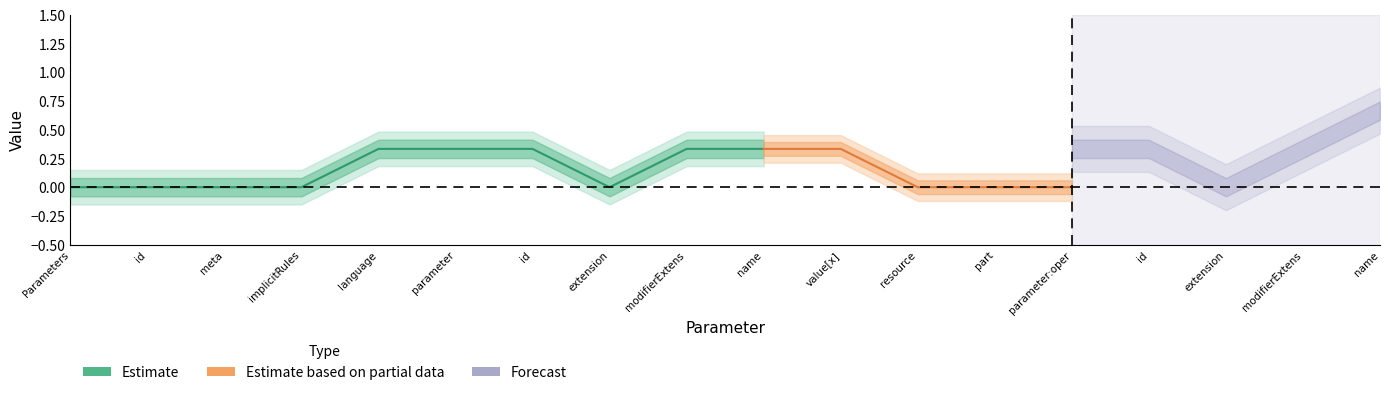

The Min series shows -1 at Parameters.parameter.resource. True or false?

False